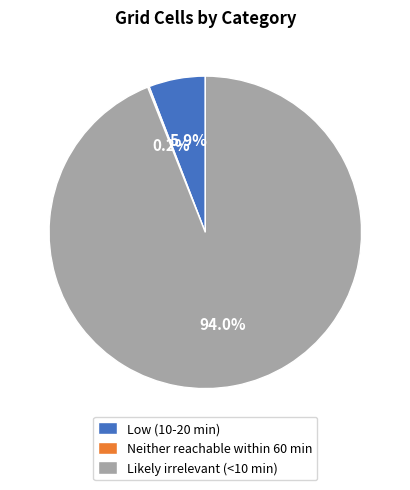

Between Low (10-20 min) and Likely irrelevant (<10 min), which is larger?

Likely irrelevant (<10 min)